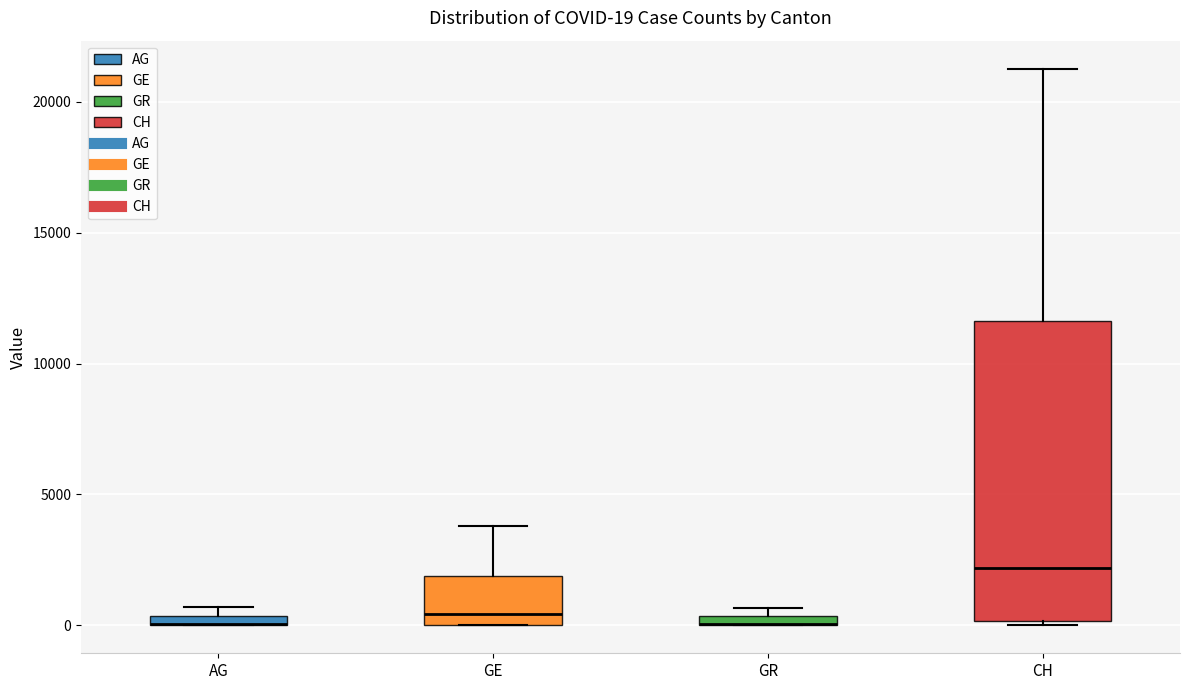

Which box is the tallest, from its lower edge to its upper edge?

CH